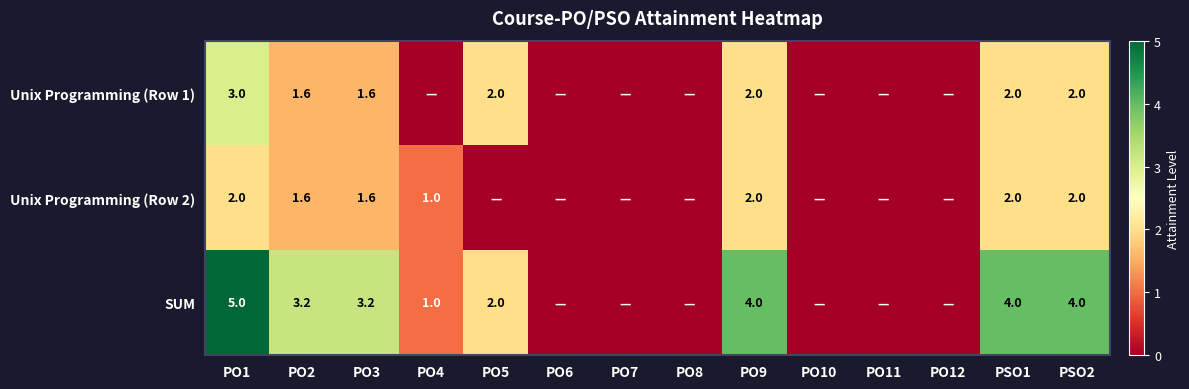

Which label corresponds to the smallest value in the chart?

PO4